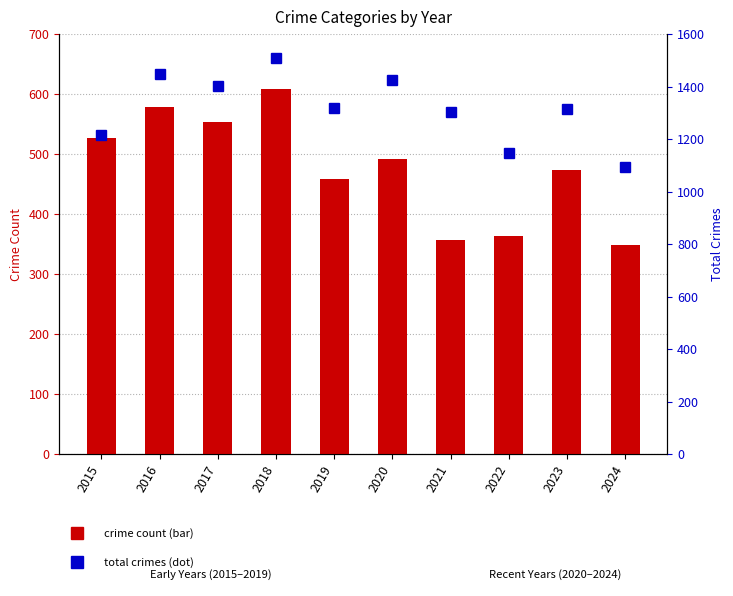

How many data points in Robbery (bar count) are above 491?

4